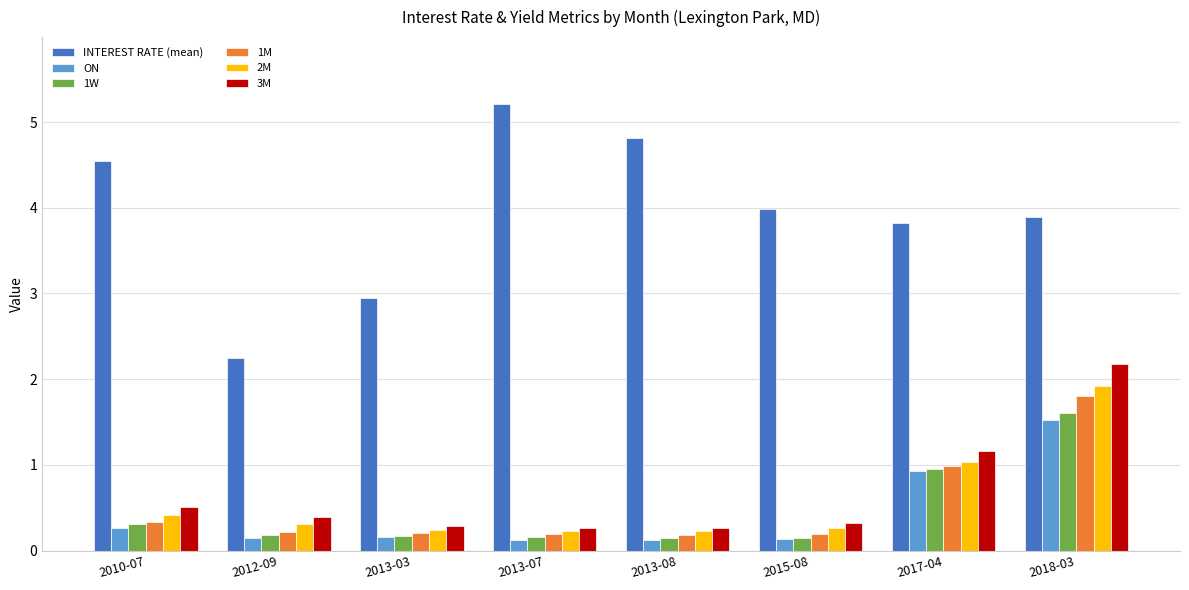

What is the label of the 3rd bar from the left?

2013-03